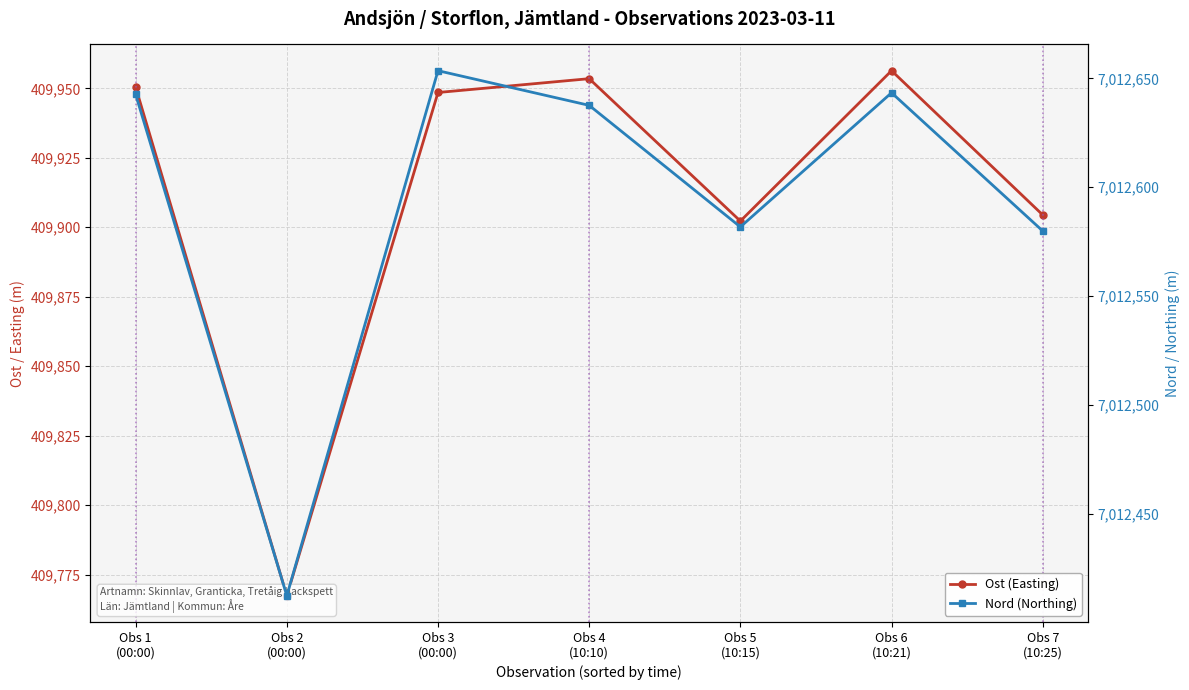

What are all the series names shown in the legend?

Ost (Easting), Nord (Northing)